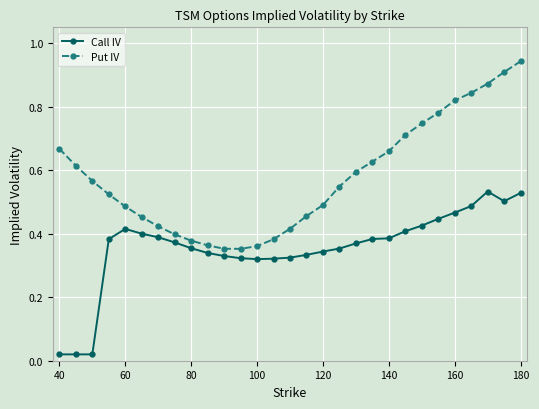

Which series has the widest spread of values?

Put IV